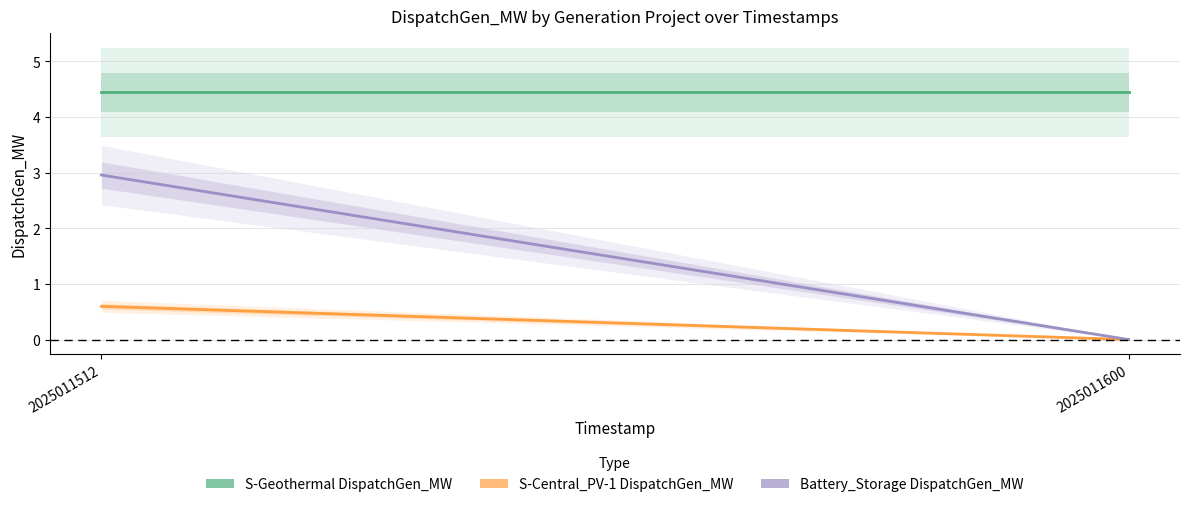

What is the lowest value of the S-Geothermal DispatchGen_MW series?

4.4